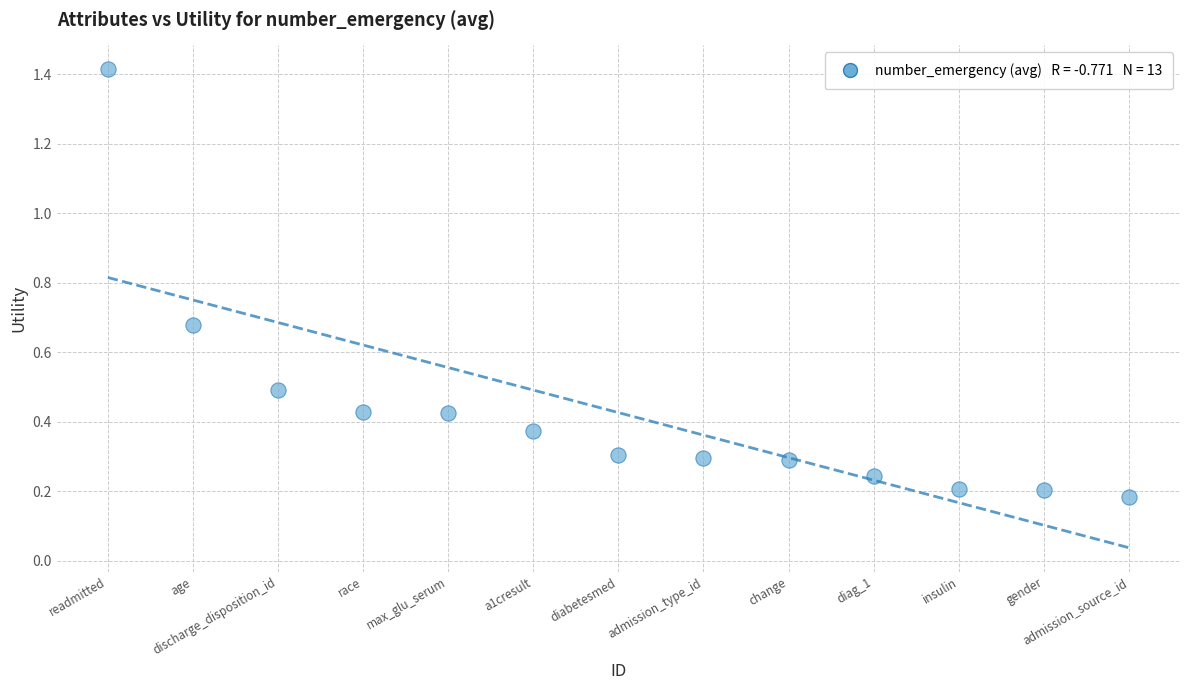

What is the range of X values (max minus min)?

12.0